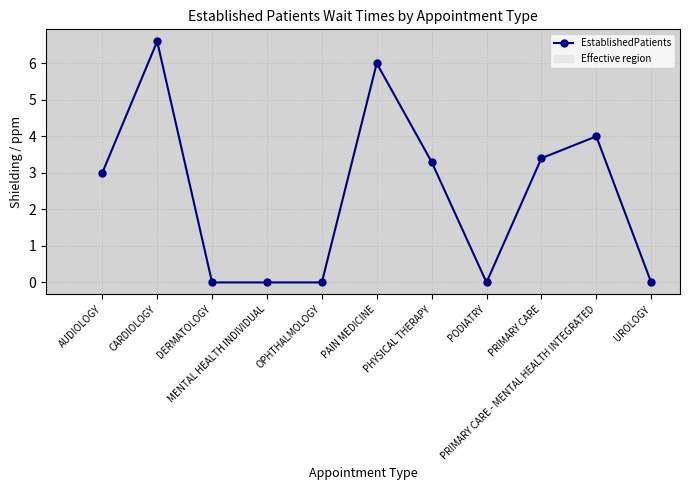

What is the label of the 8th point from the left?

PODIATRY